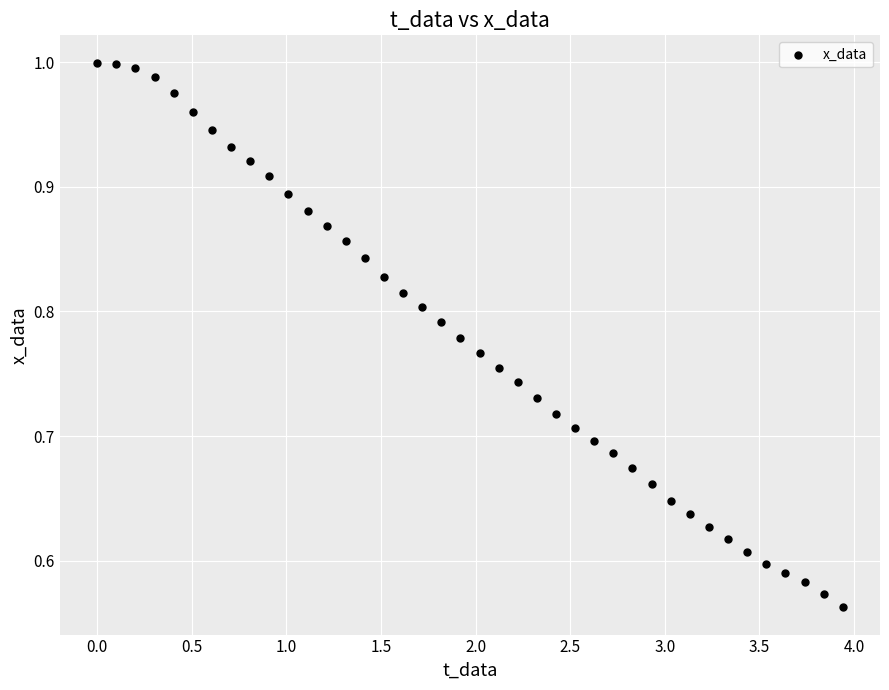

What is the range of X values (max minus min)?

3.9